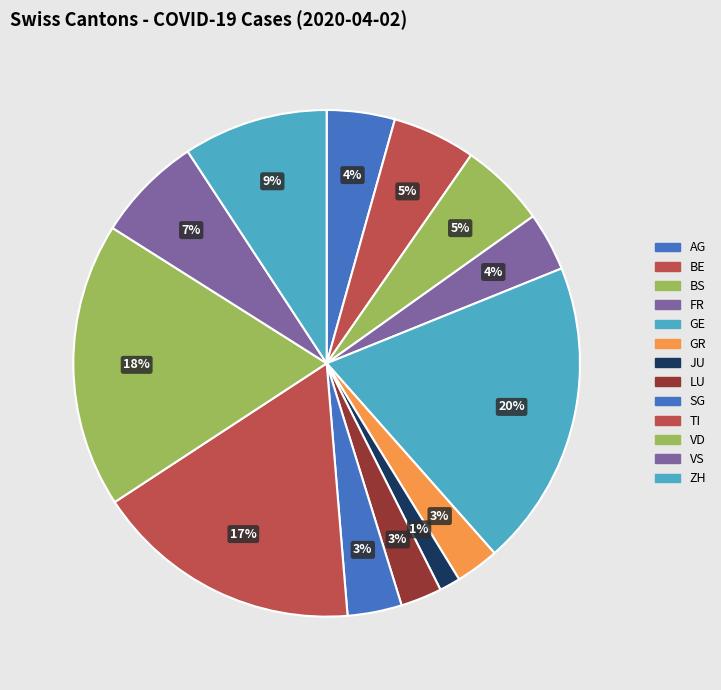

To the nearest percent, what portion does VD represent?

18%